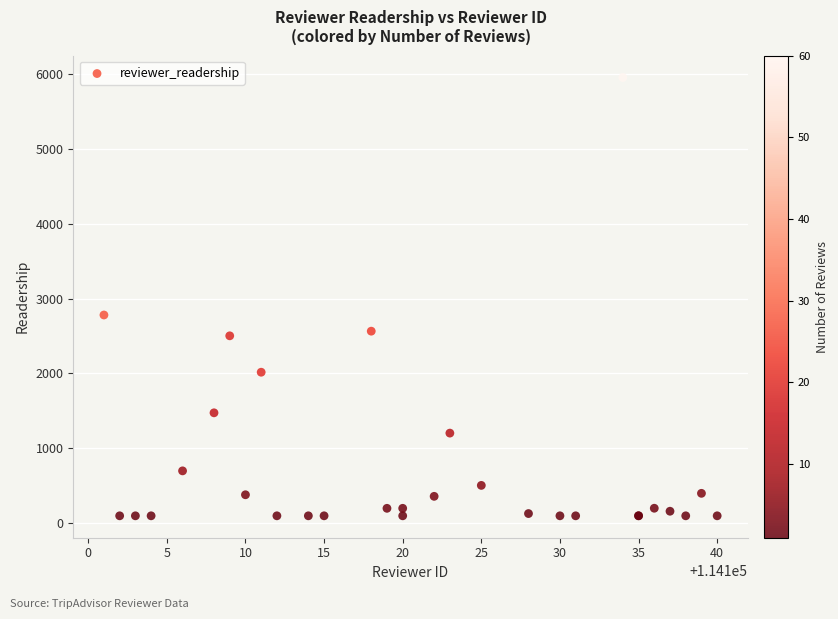

What Y value in the scatter plot is closest to 3026?

2781